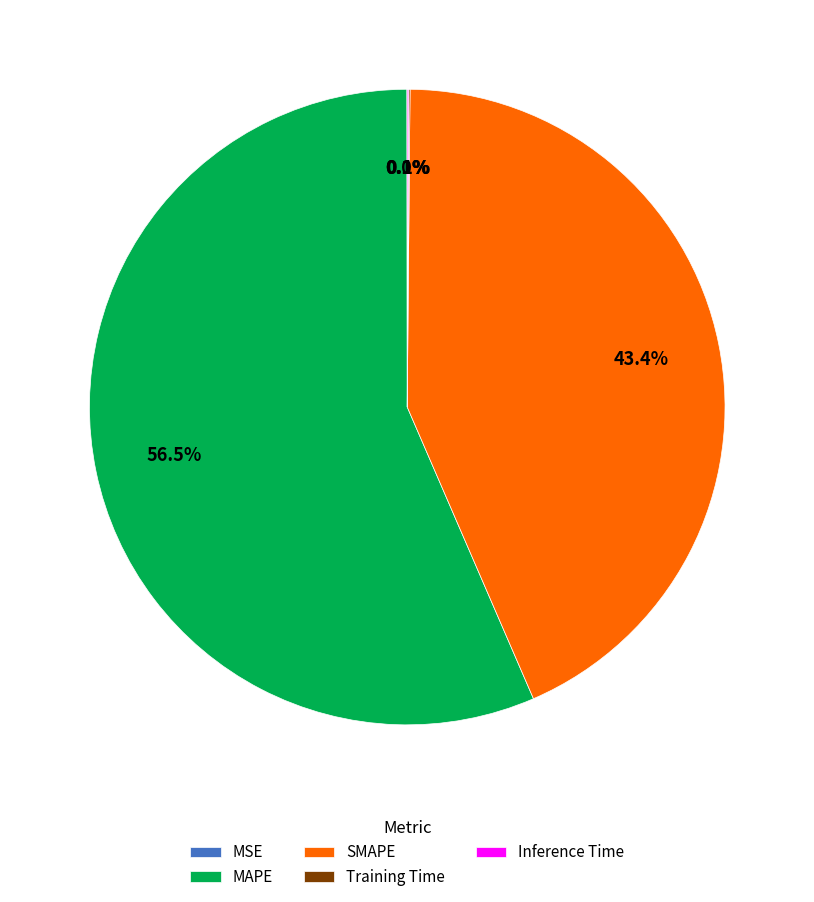

To the nearest percent, what is the difference between the largest and smallest slice percentages?

56%